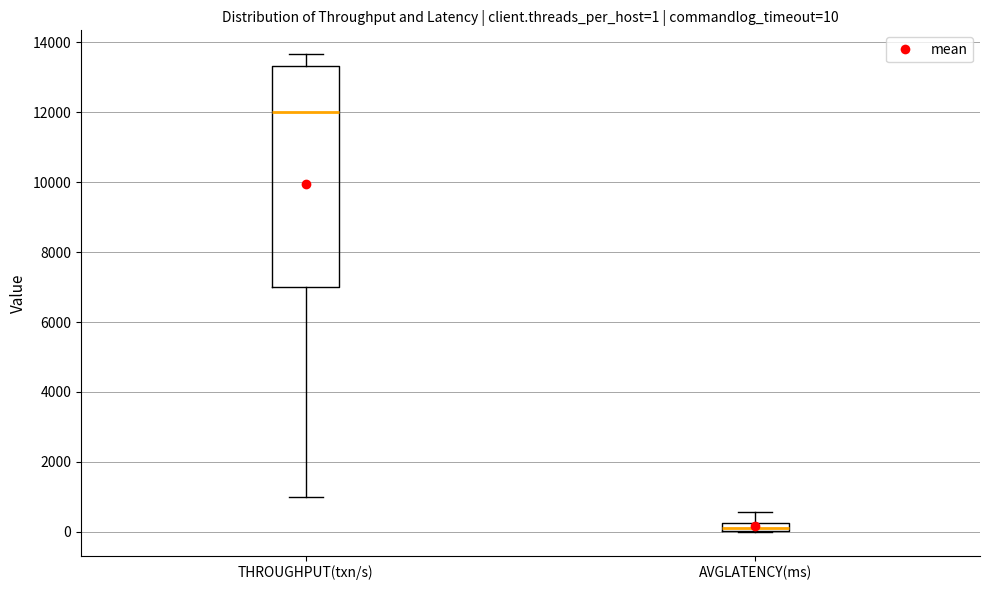

Which box has the highest median line?

THROUGHPUT(txn/s)